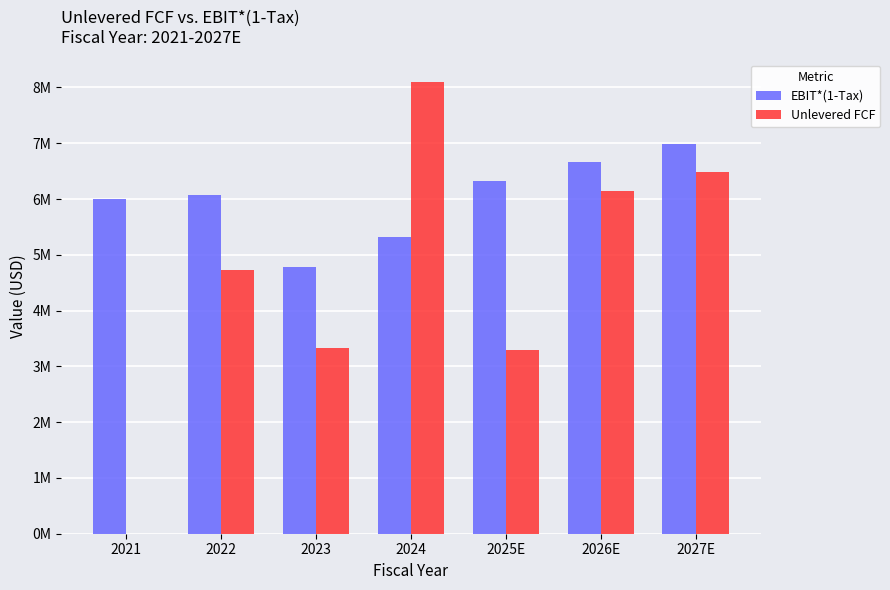

What position from the right is 2027E?

1